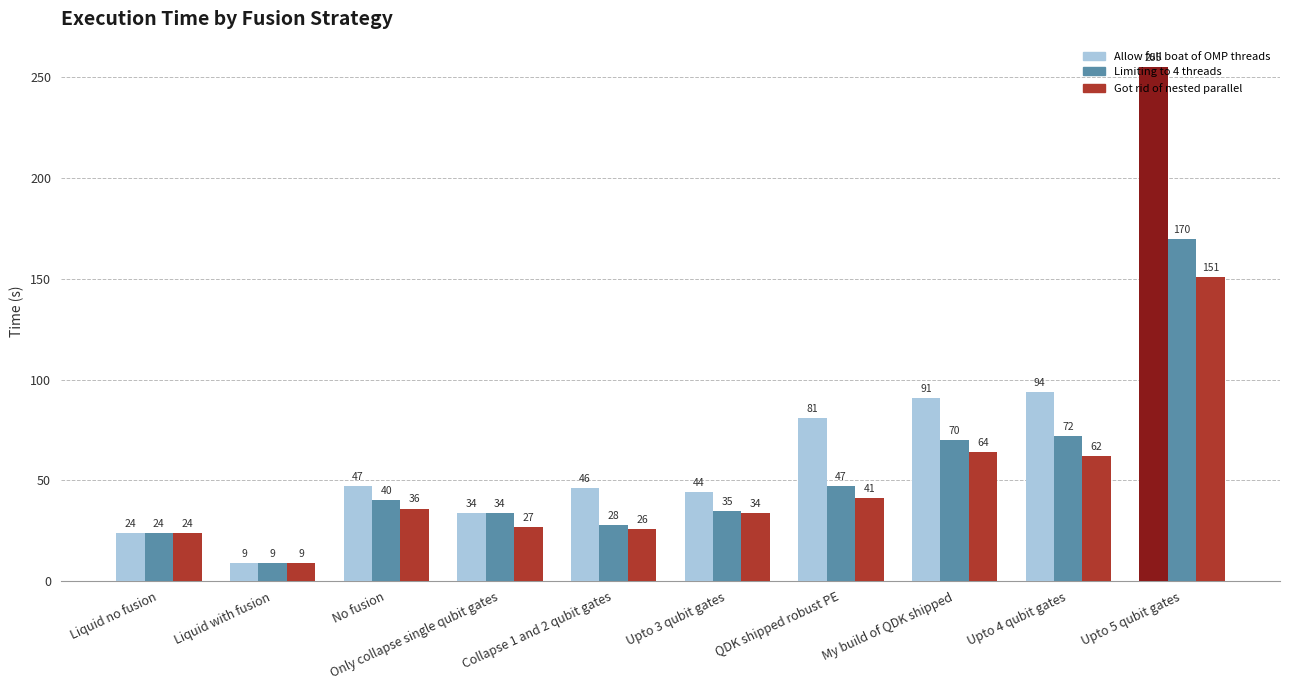

What is the approximate value of Got rid of nested parallel at Liquid with fusion, to the nearest 5?

10